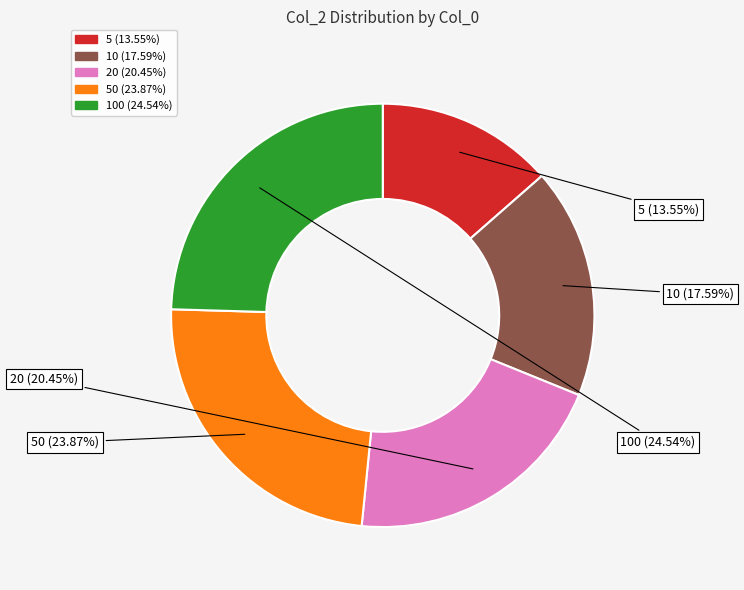

Is there any slice that represents more than half of the pie?

No